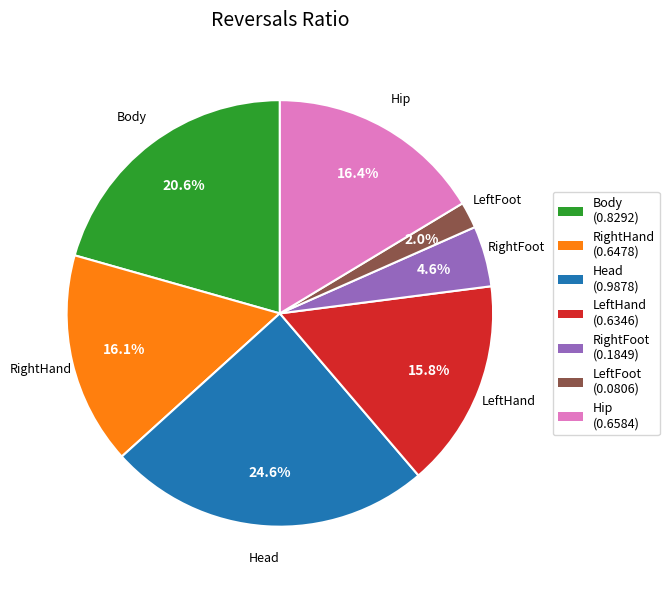

What is the smallest slice in the pie chart?

LeftFoot